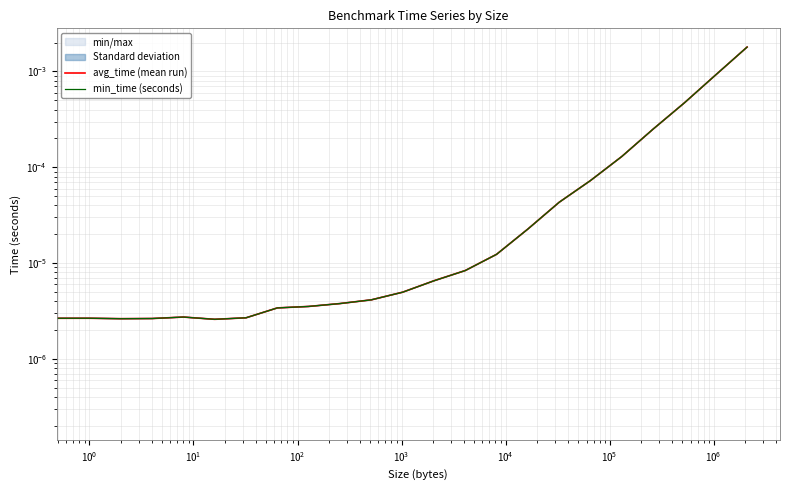

True or false: avg_time (mean run) and min_time (seconds) cross at least once.

False